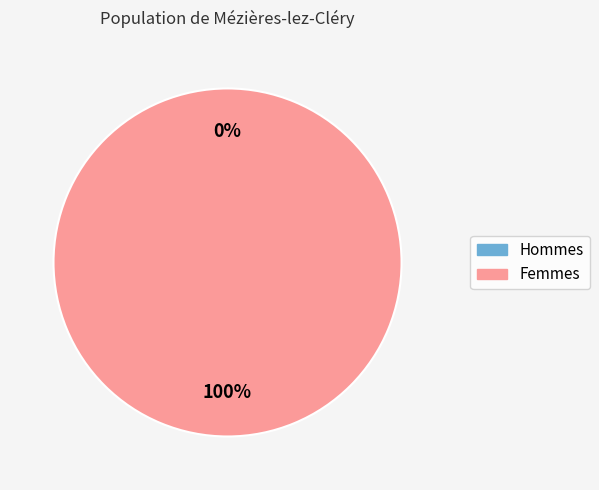

Is there any slice that represents more than half of the pie?

Yes